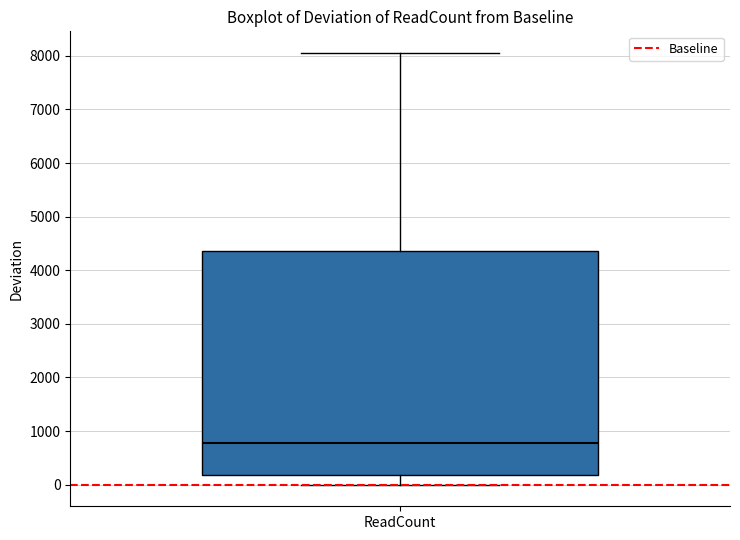

Transcribe this box plot: give where the median line is, the range the box spans, and where the two whiskers end, as read against the y-axis. The values are not printed on the chart, so give them approximately, as read against the axis.

median 800, box 200 to 4400, whiskers 0 to 8100